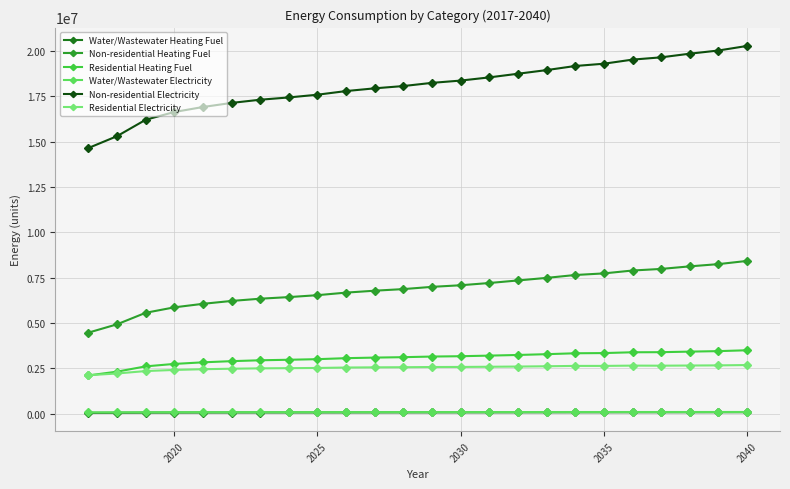

True or false: Water/Wastewater Electricity and Water/Wastewater Heating Fuel intersect in this chart.

False